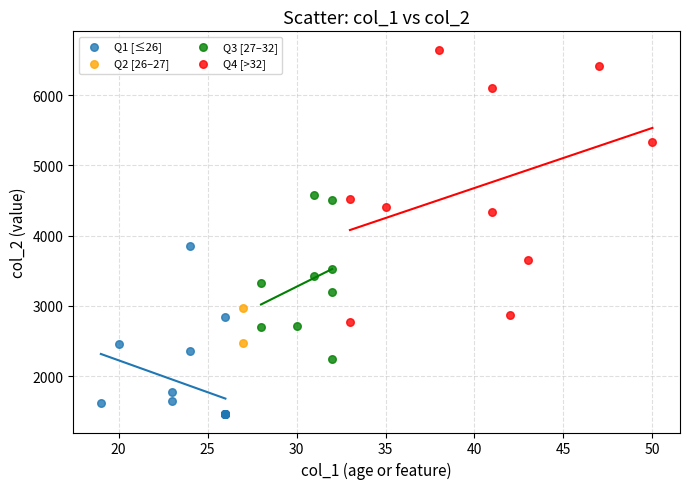

Which series reaches the minimum Y coordinate?

Q1 [≤26]